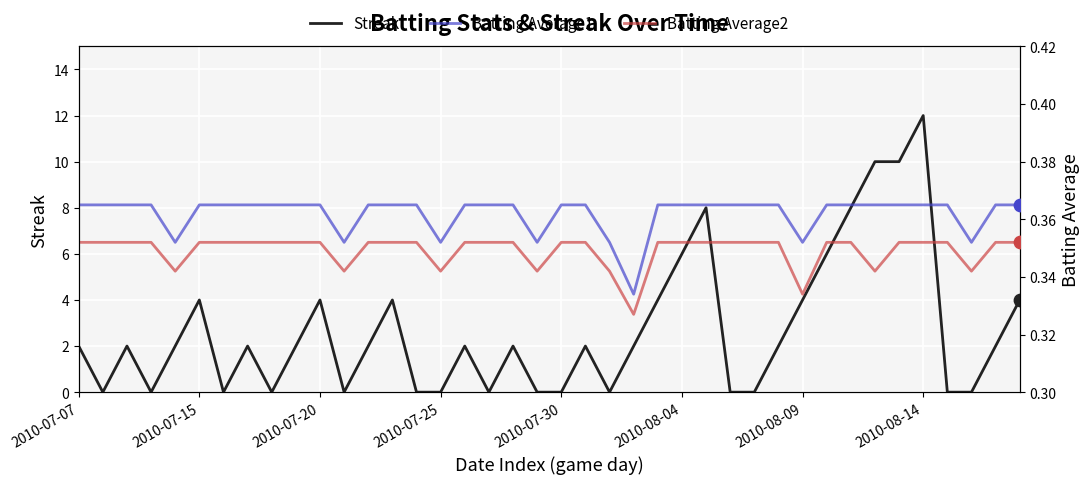

What is the total value across all series at 14?

0.7